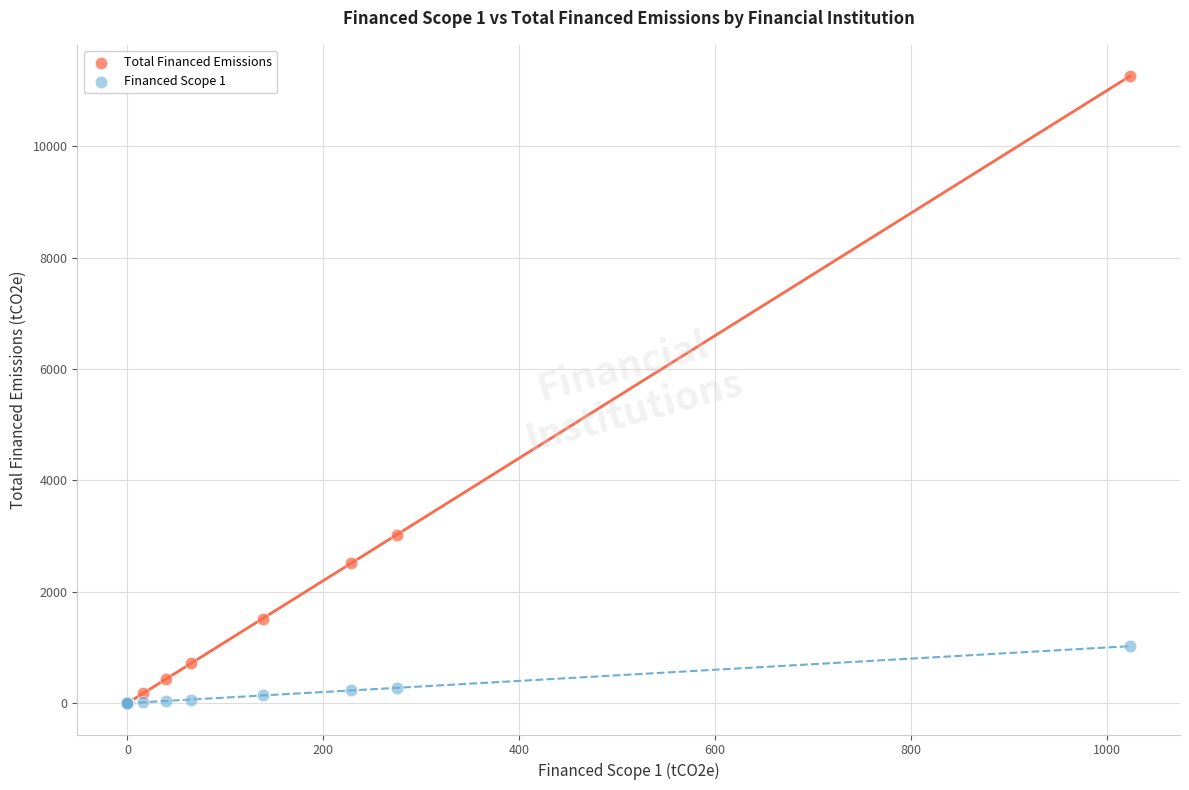

In the Total Financed Emissions series, what Y value is closest to 5630?

3027.7